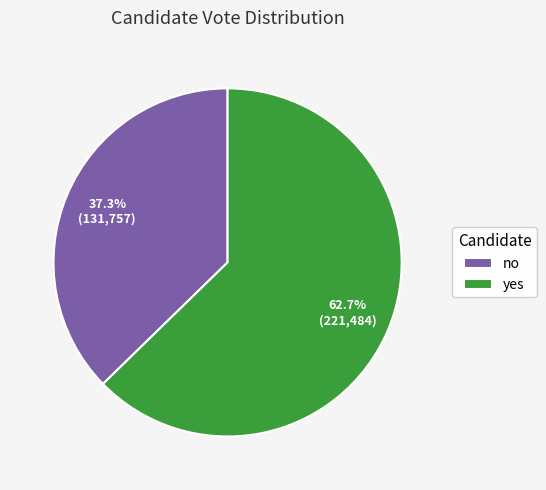

Which slice represents more than half of the pie?

yes